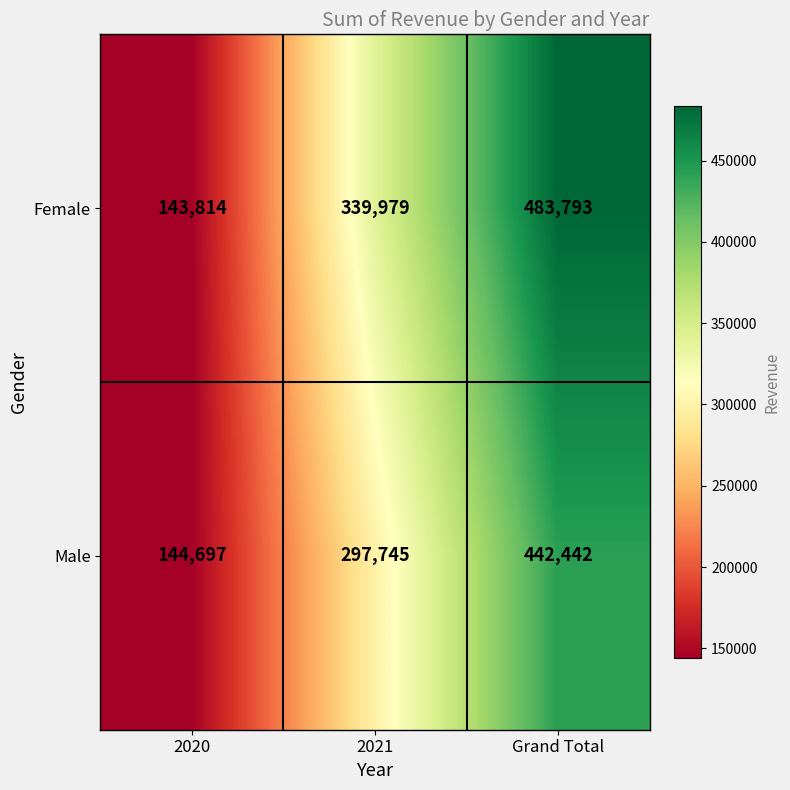

How many distinct data groups are displayed?

2